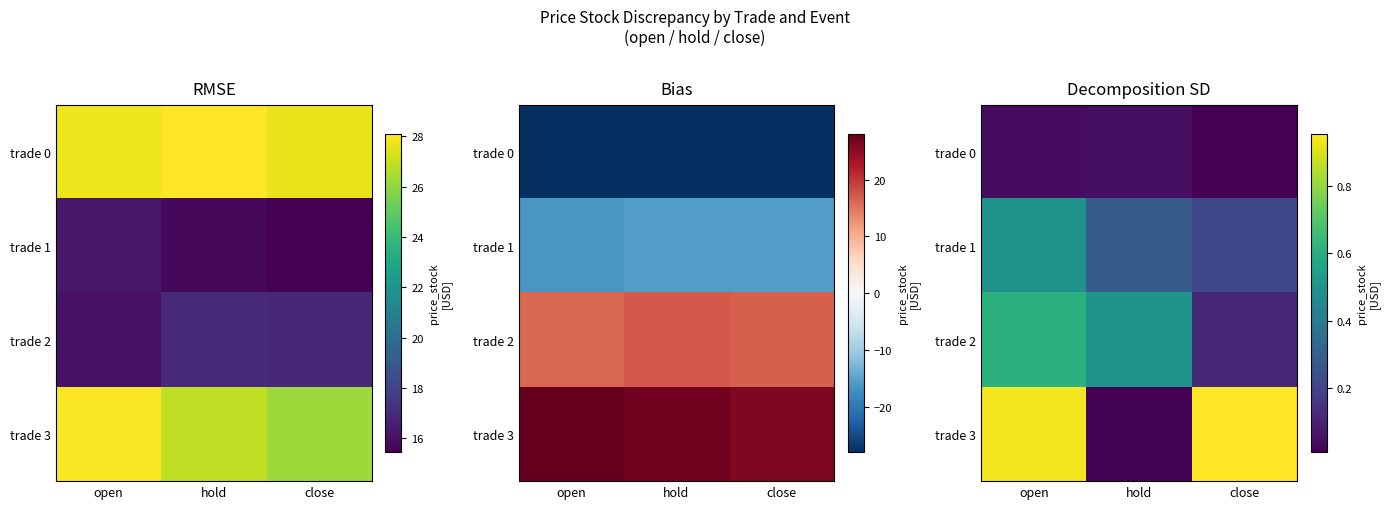

What is the difference between the maximum and minimum values in the trade 1 series?

0.3